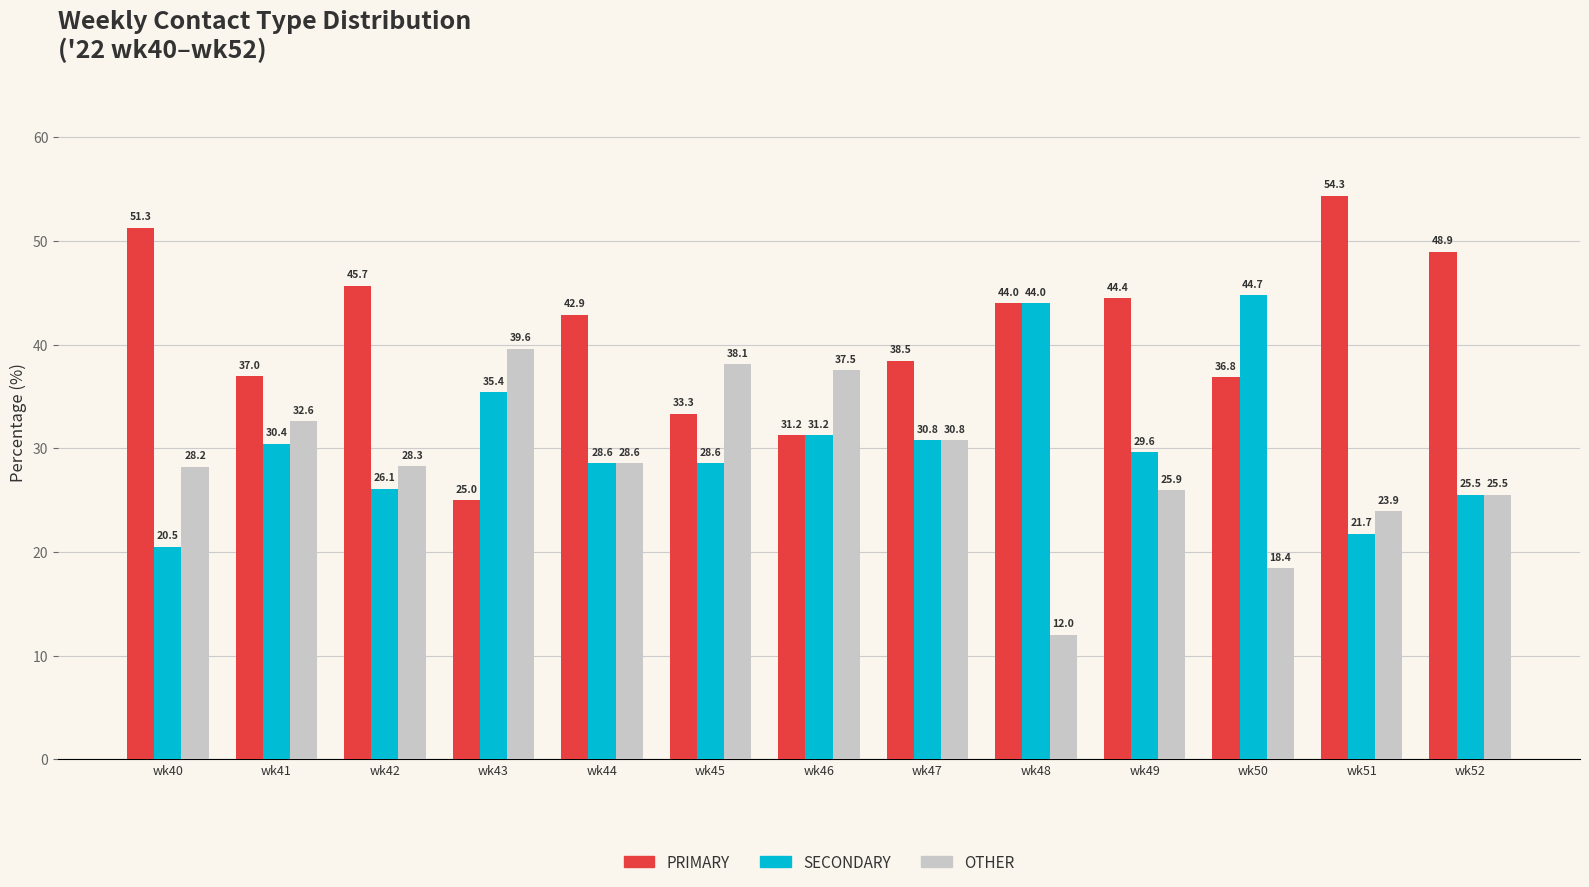

What is the spread (max minus min) of values at wk42?

19.6